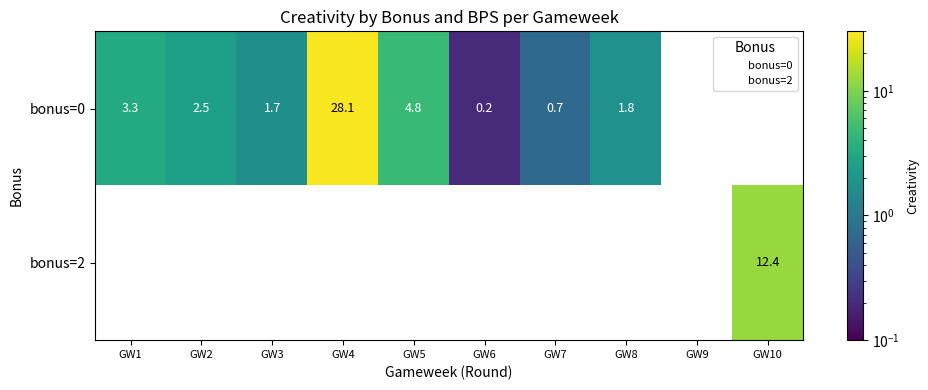

How many distinct data groups are displayed?

2